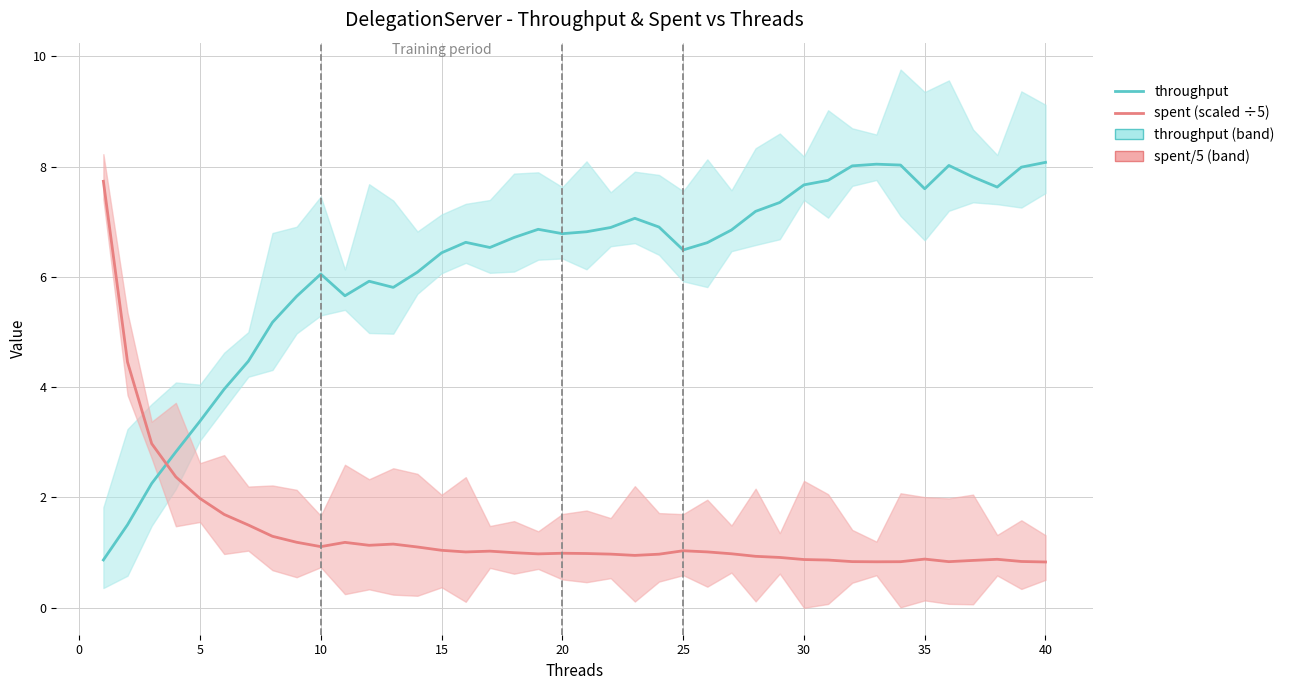

What is the difference between the maximum and second lowest values in the spent (scaled ÷5) series?

6.9